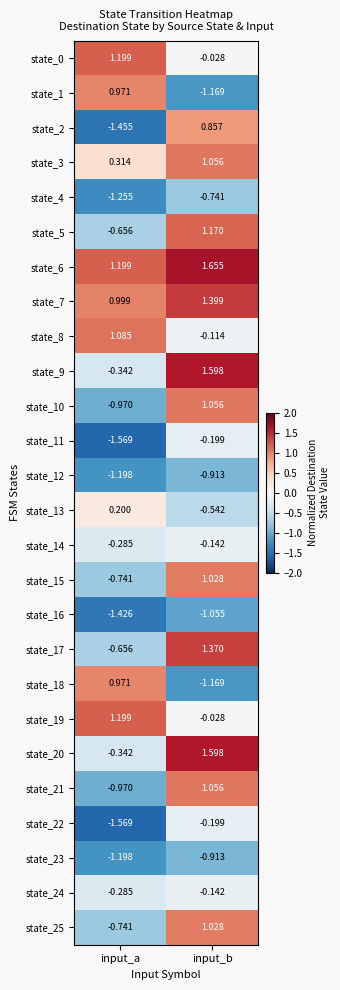

Count the number of data series in this chart.

26